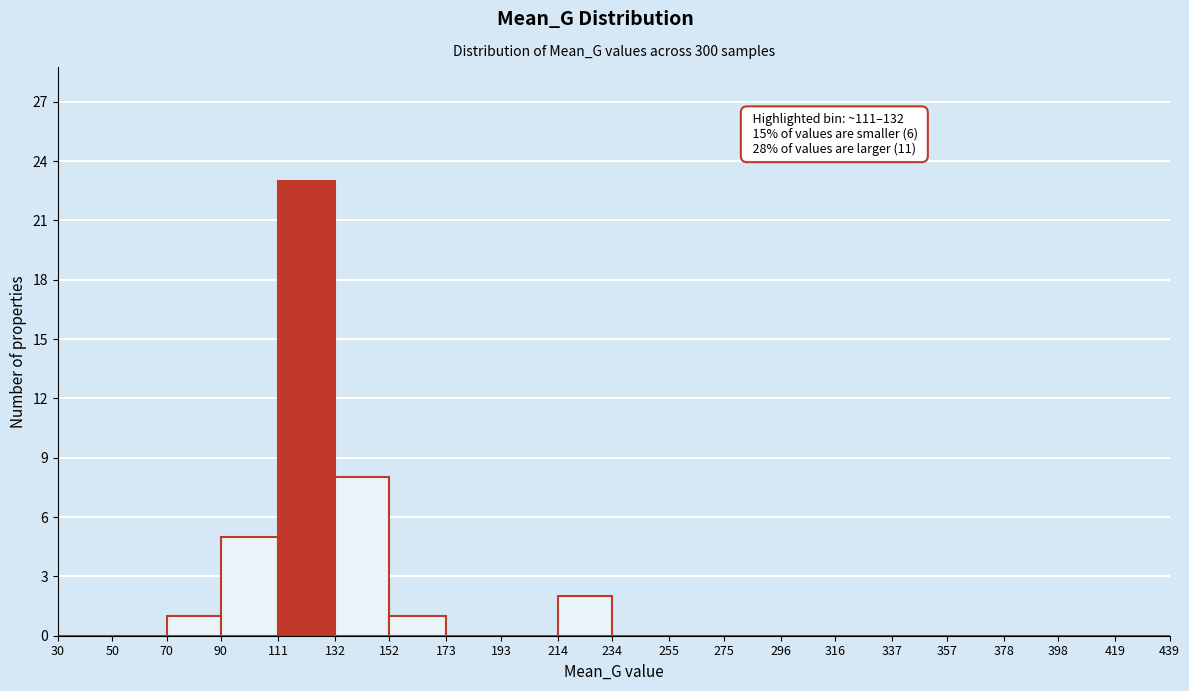

Over which range of the x-axis is the bar tallest?

111 to 132